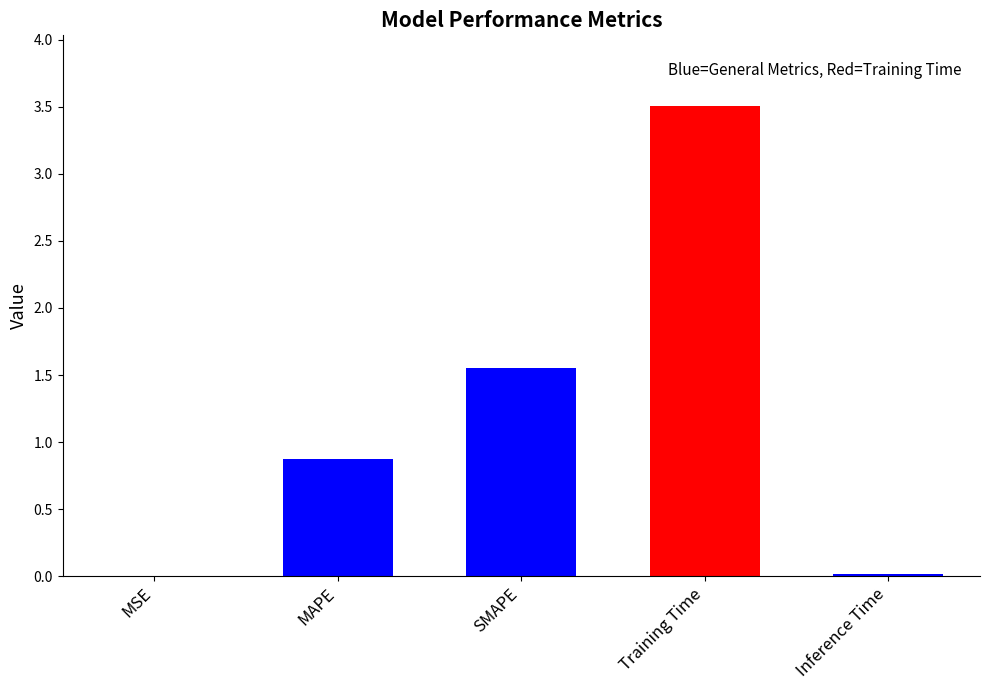

Which label corresponds to the largest value in the chart?

Training Time